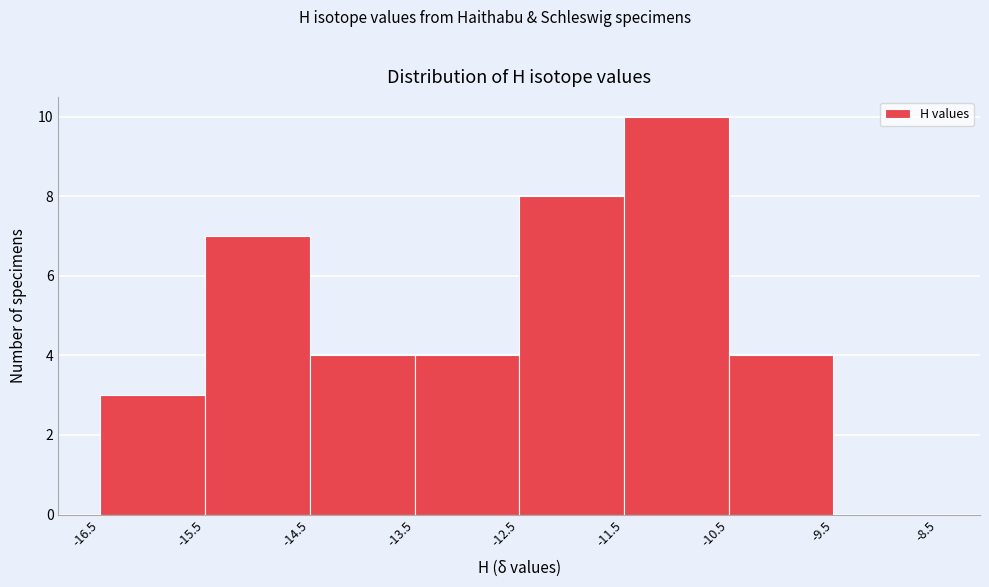

Reading left to right, list every bar in this chart as the range it spans on the x-axis followed by its height. The values are not printed on the chart, so give them approximately, as read against the axis.

-16.5 to -15.5: 3
-15.5 to -14.5: 7
-14.5 to -13.5: 4
-13.5 to -12.5: 4
-12.5 to -11.5: 8
-11.5 to -10.5: 10
-10.5 to -9.5: 4
-9.5 to -8.5: 0